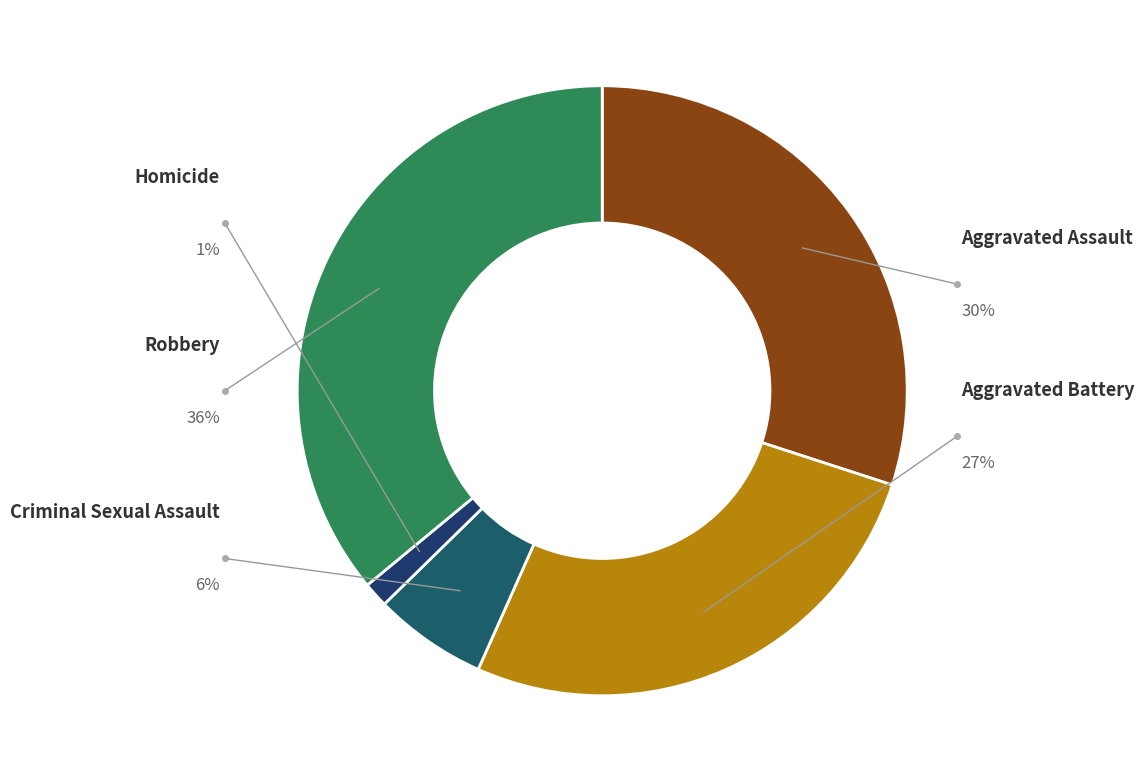

What is the largest slice in the pie chart?

Robbery